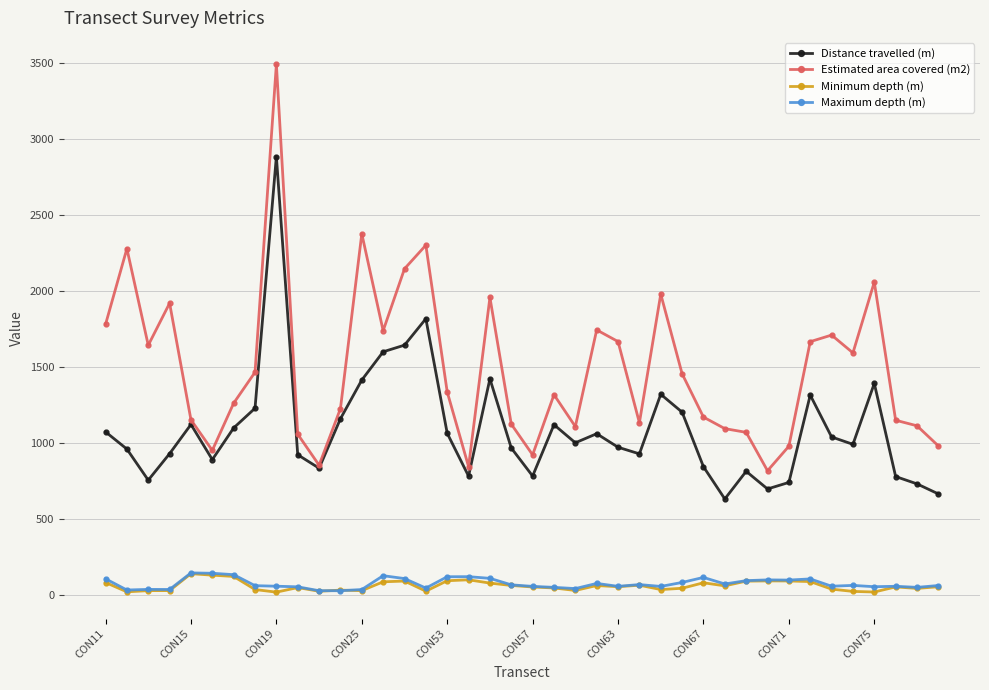

Which series has the largest range (max minus min)?

Estimated area covered (m2)